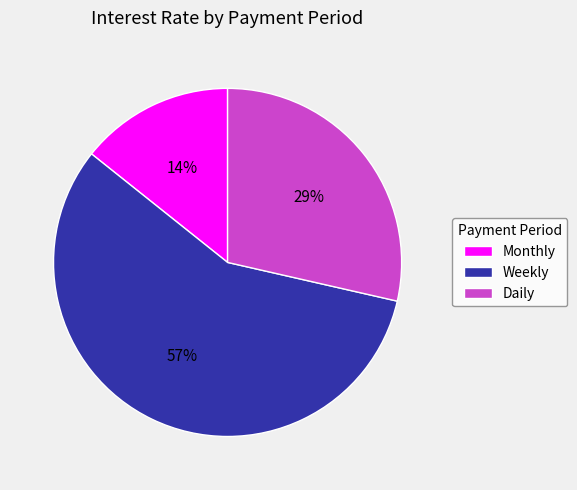

What is the smallest slice in the pie chart?

Monthly